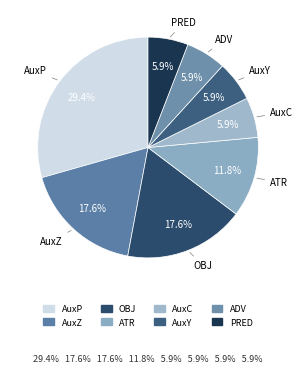

How many slices are in this pie chart?

8